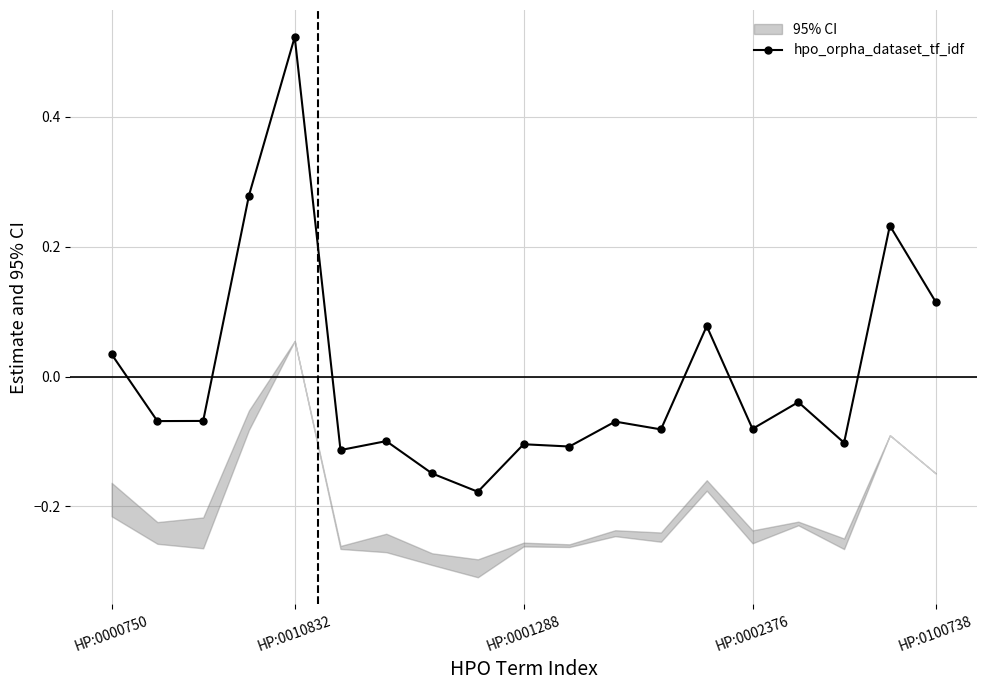

The value at HP:0000750 is 0.0. True or false?

True